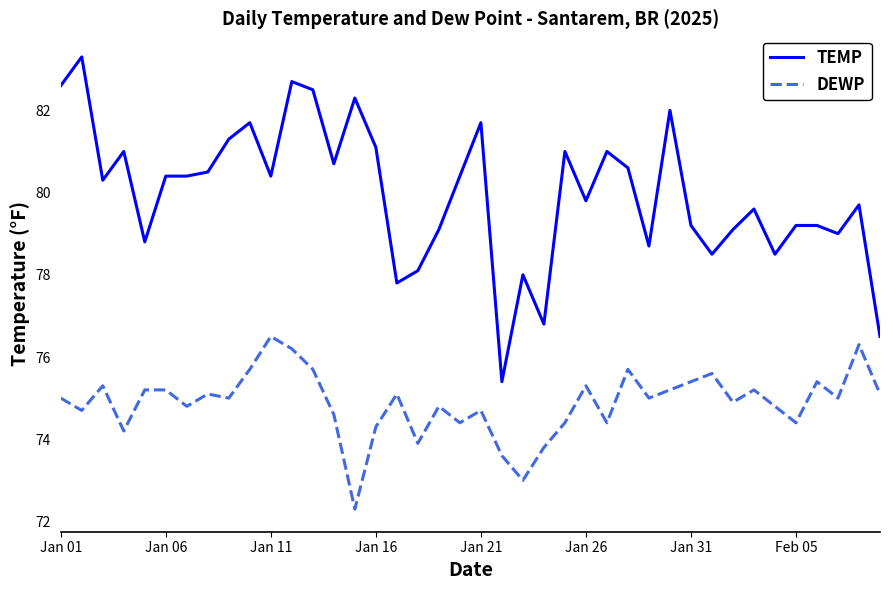

What is the difference between the maximum and minimum values in the DEWP series?

4.2